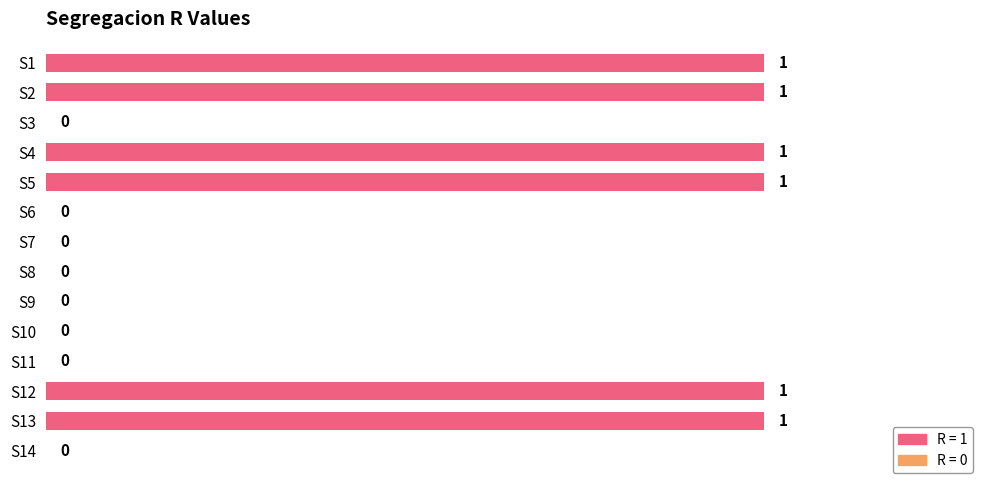

The value at S14 is 1. True or false?

False